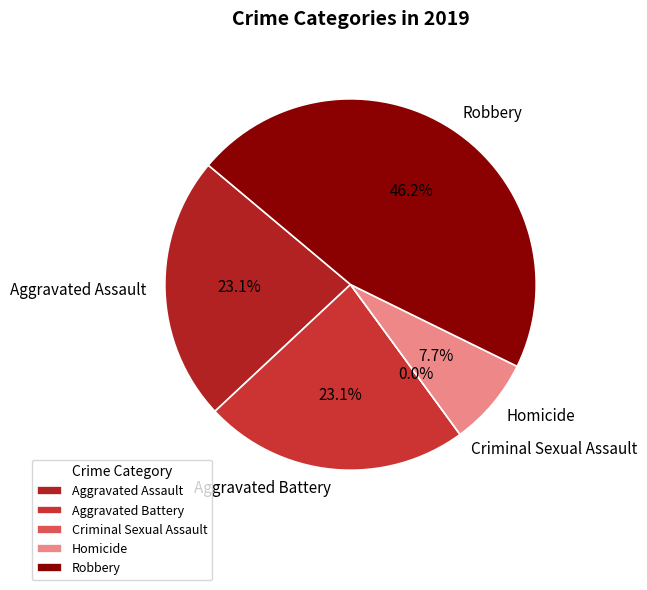

How much of the chart is everything except Aggravated Battery?

76.9%